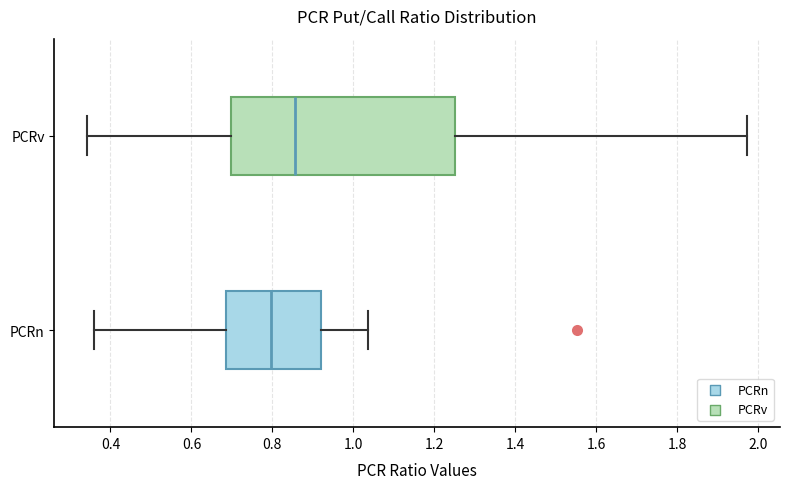

Which box has the furthest to the right median line?

PCRv